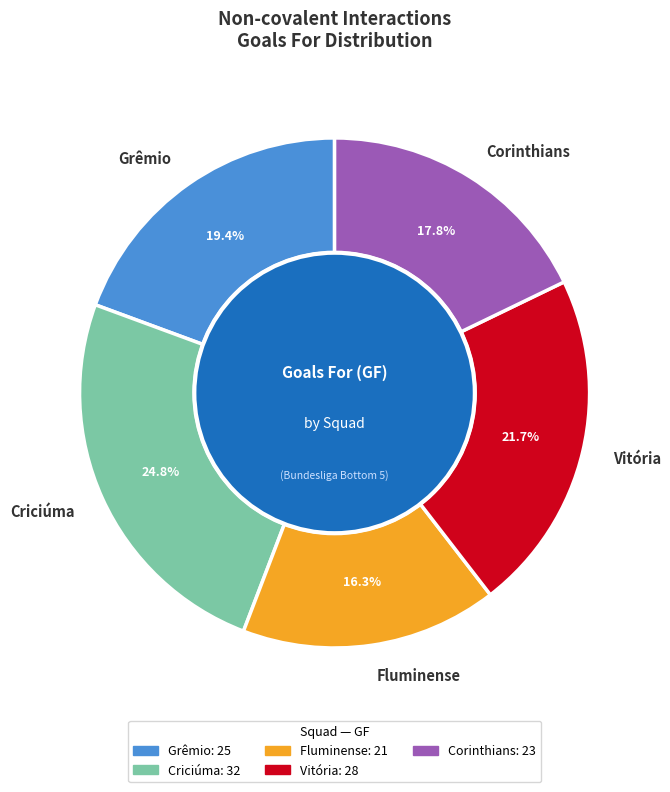

To the nearest percent, what portion does Corinthians represent?

18%